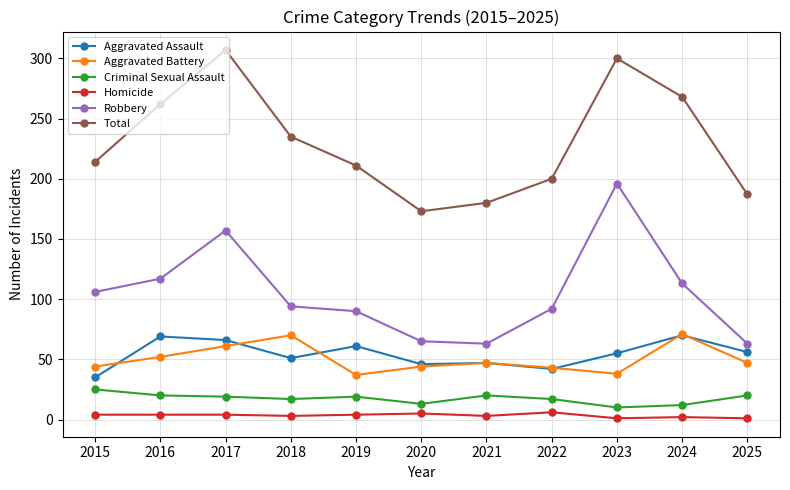

True or false: Total has a value of 307 at 2017.

True